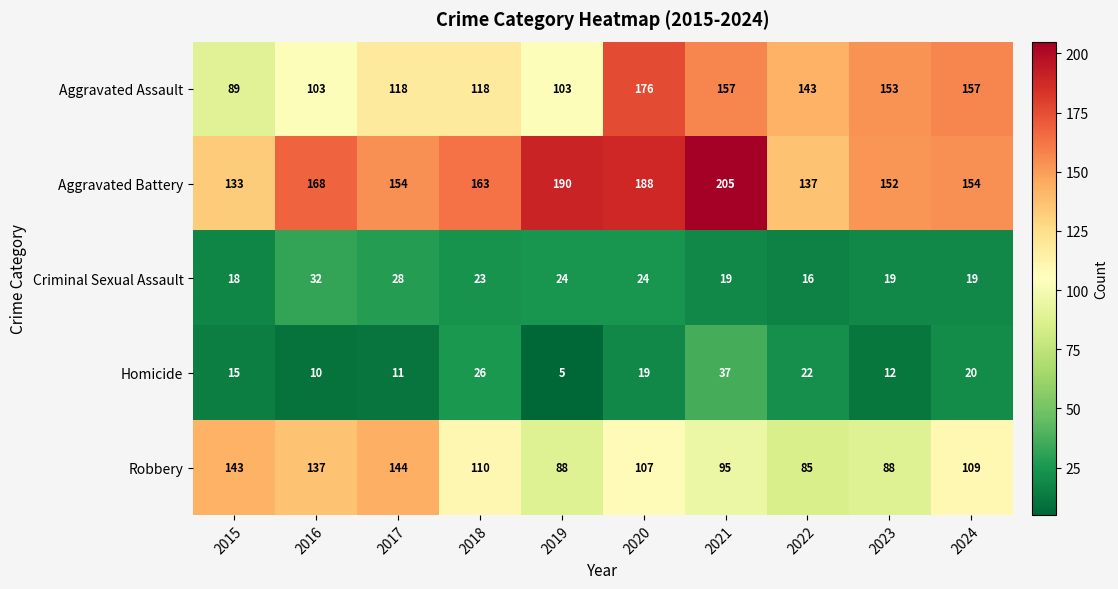

What is the approximate value of Criminal Sexual Assault at 2024, to the nearest 10?

20